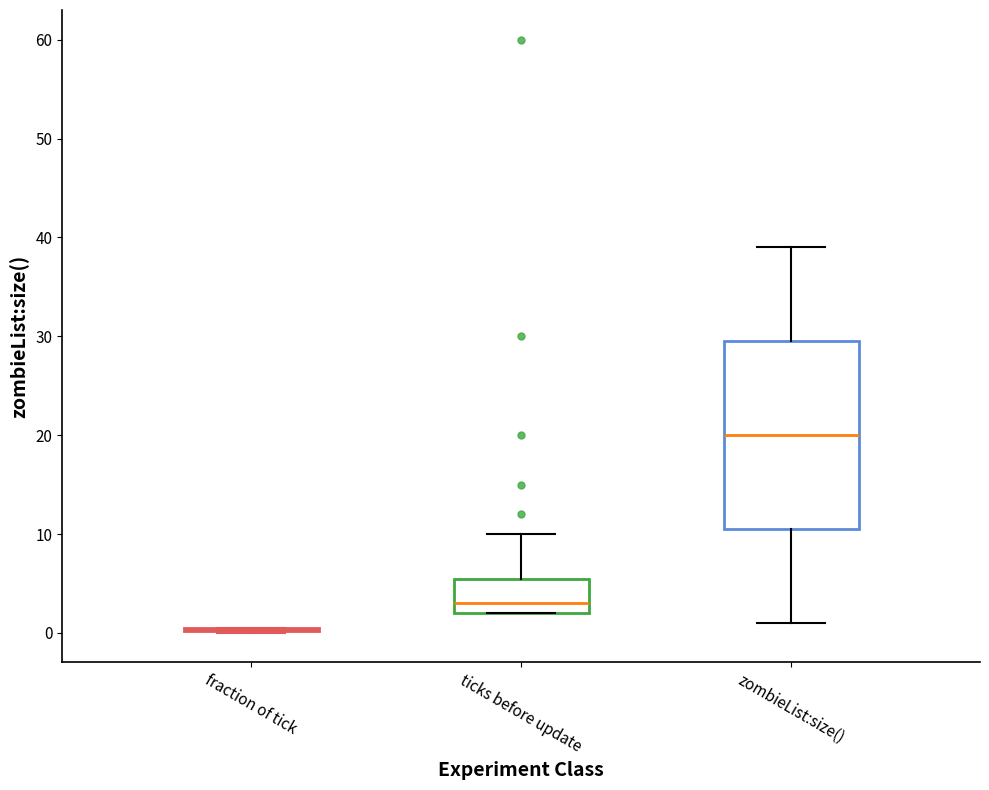

Reading left to right, read every box against the y-axis: the position of its median line, the range the box covers, and the ends of its whiskers. The values are not printed on the chart, so give them approximately, as read against the axis.

fraction of tick: box collapsed to a line at 0, whiskers 0 to 1
ticks before update: median 3, box 2 to 6, whiskers 2 to 10
zombieList:size(): median 20, box 11 to 30, whiskers 1 to 39